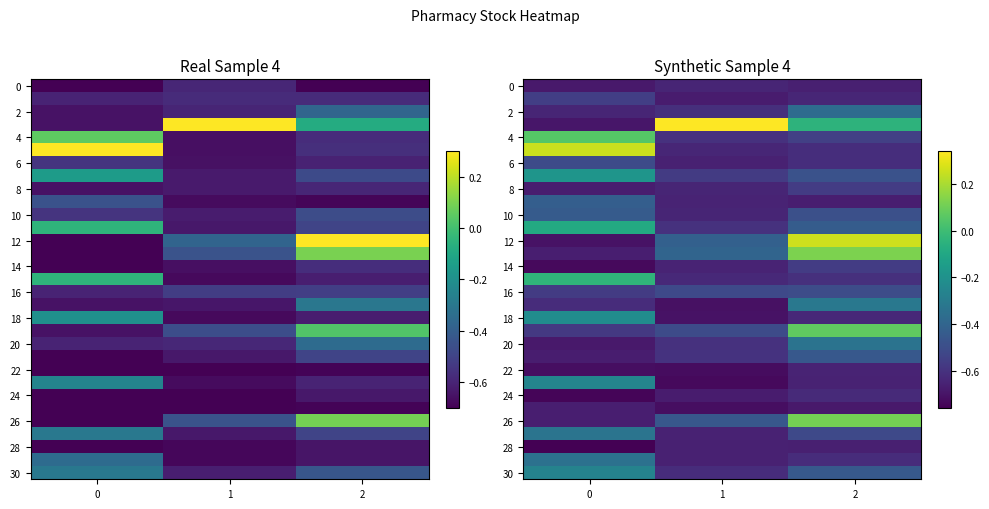

What is the maximum value for 10?

-0.4